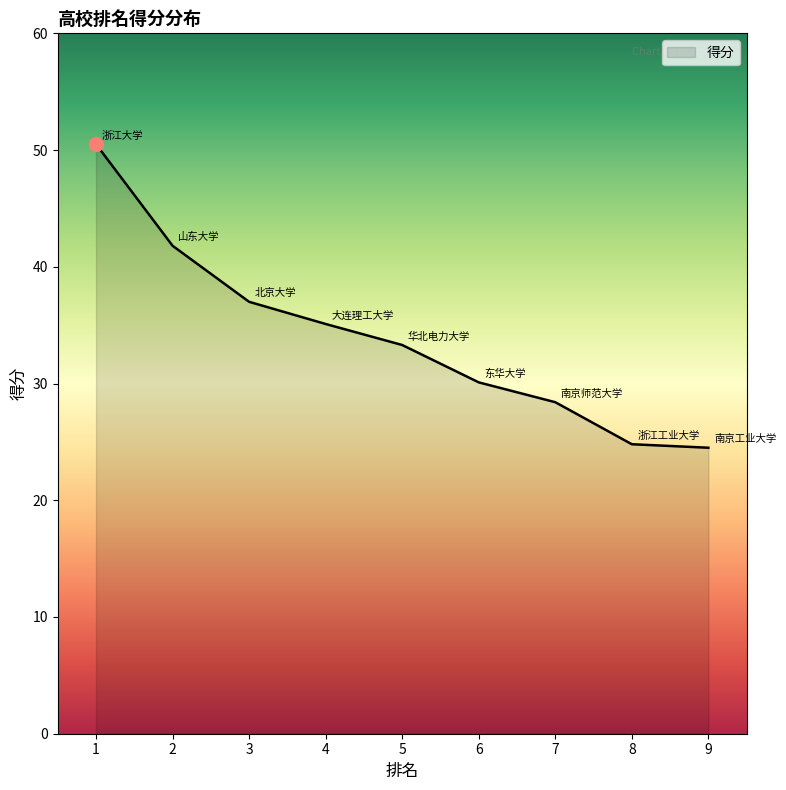

What value does the data have at 1?

50.5